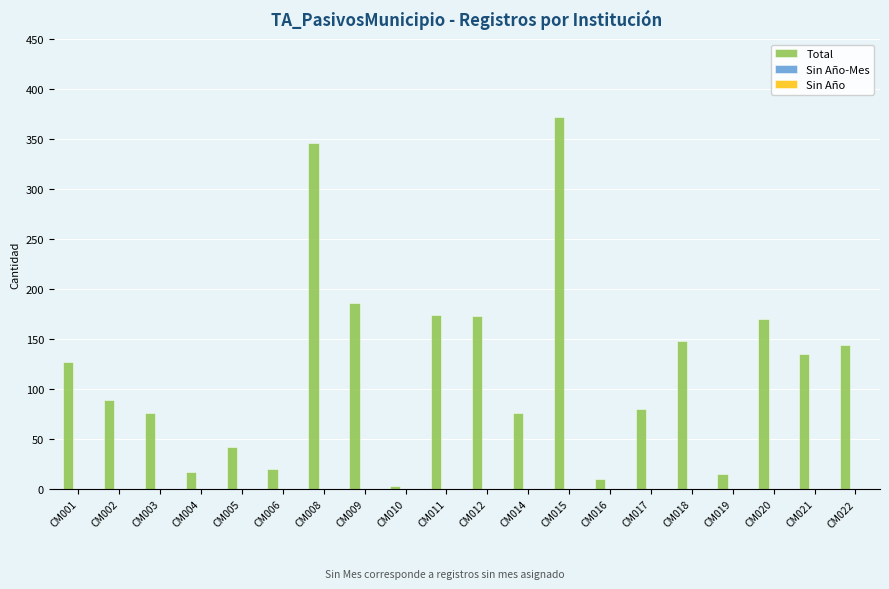

Which category has the highest value across all series?

CM015